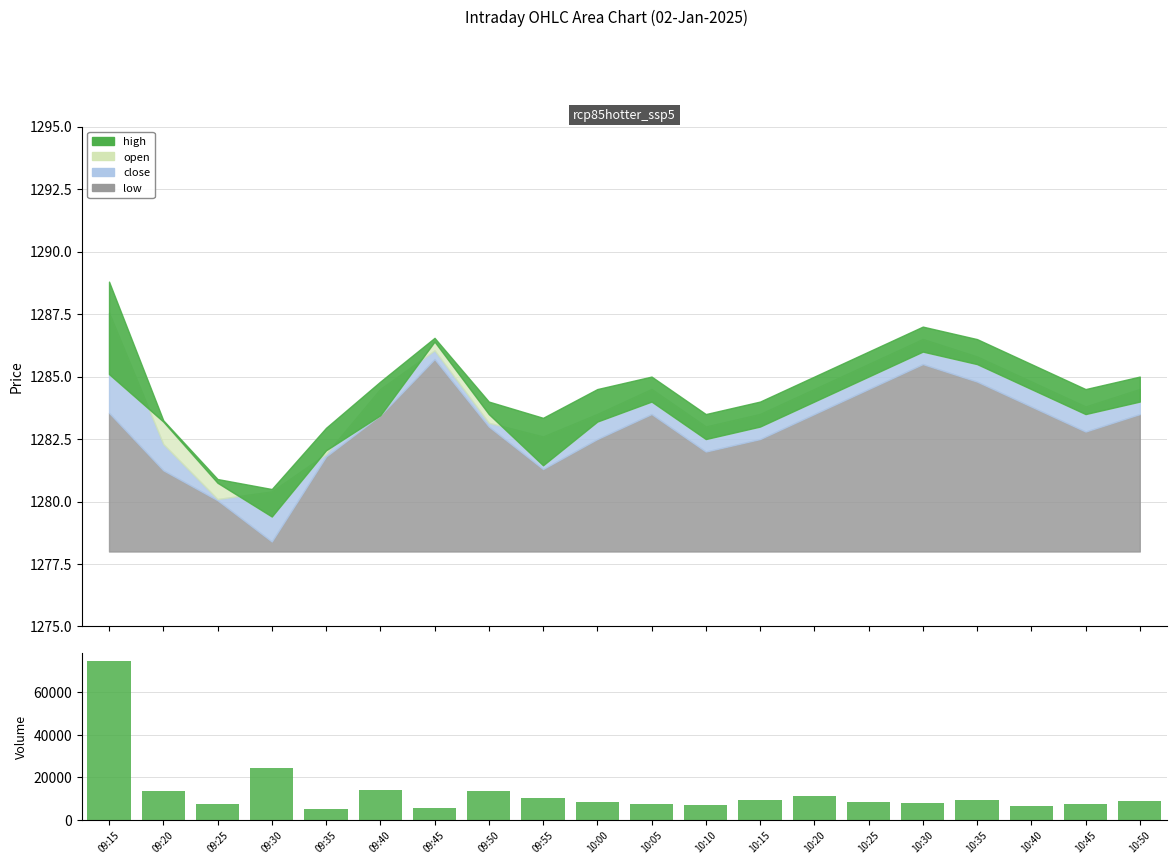

List the labels in order of value, smallest first.

09:35, 09:45, 10:40, 10:10, 10:45, 09:25, 10:05, 10:30, 10:00, 10:25, 10:50, 10:35, 10:15, 09:55, 10:20, 09:20, 09:50, 09:40, 09:30, 09:15